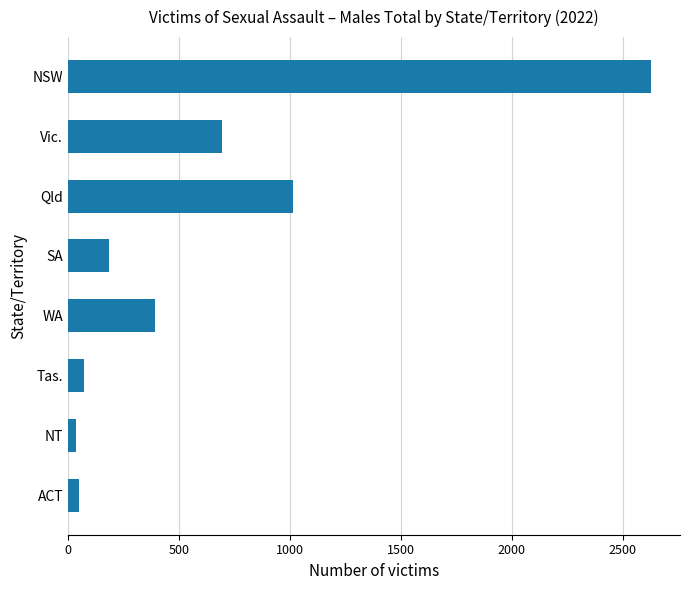

What is the label of the 1st bar from the bottom?

ACT